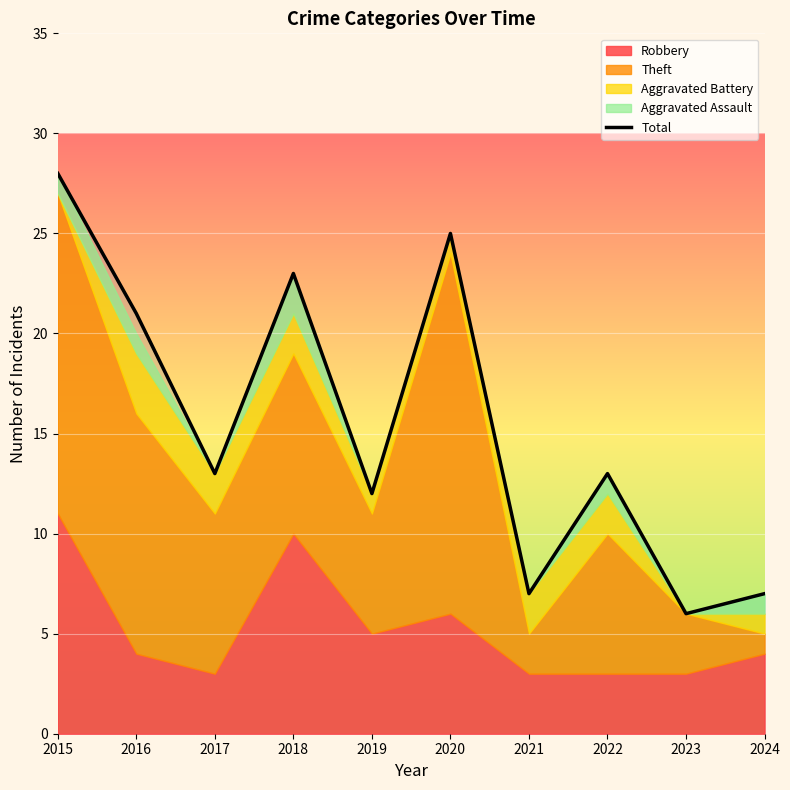

How many lines are shown in the chart?

1